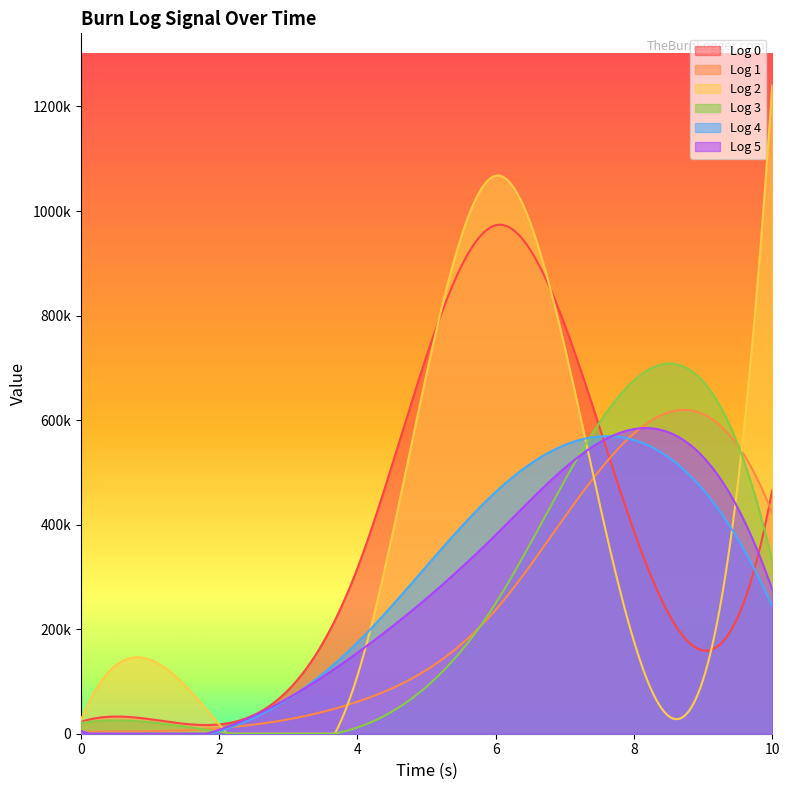

At 4, list the series in order from largest to smallest.

row_0, row_4, row_5, row_2, row_1, row_3